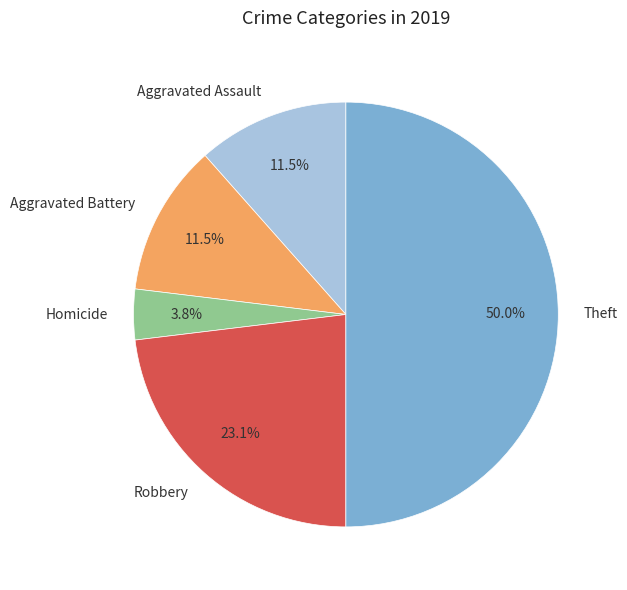

Approximately how many times larger is the value at Aggravated Battery compared to Aggravated Assault?

1.0